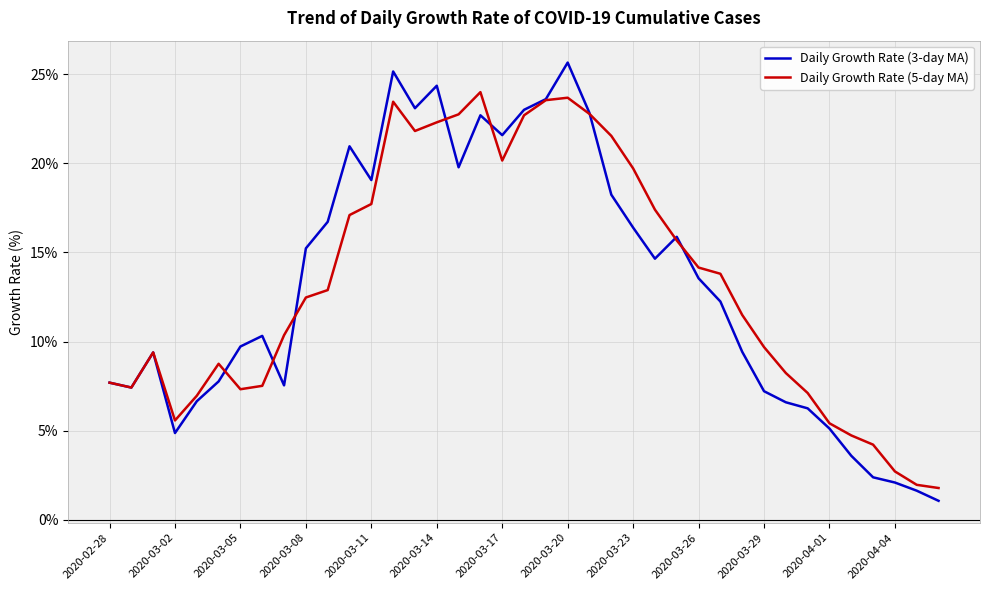

Is this an area chart (filled region under the line)?

No